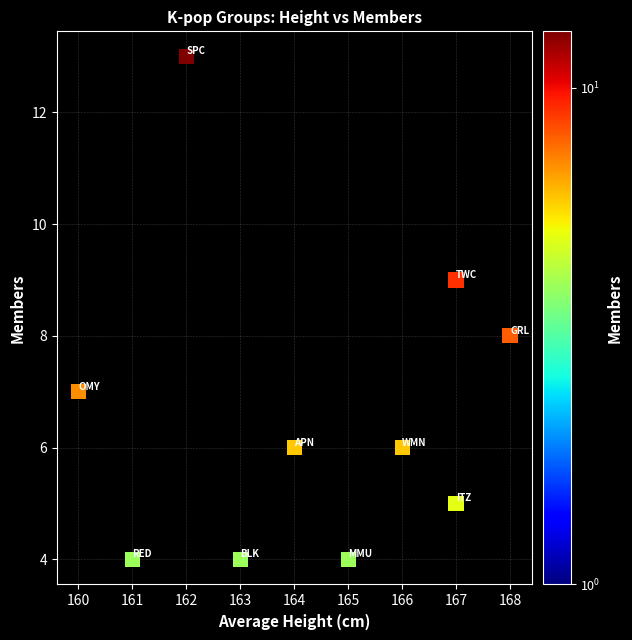

What is the average X value?

164